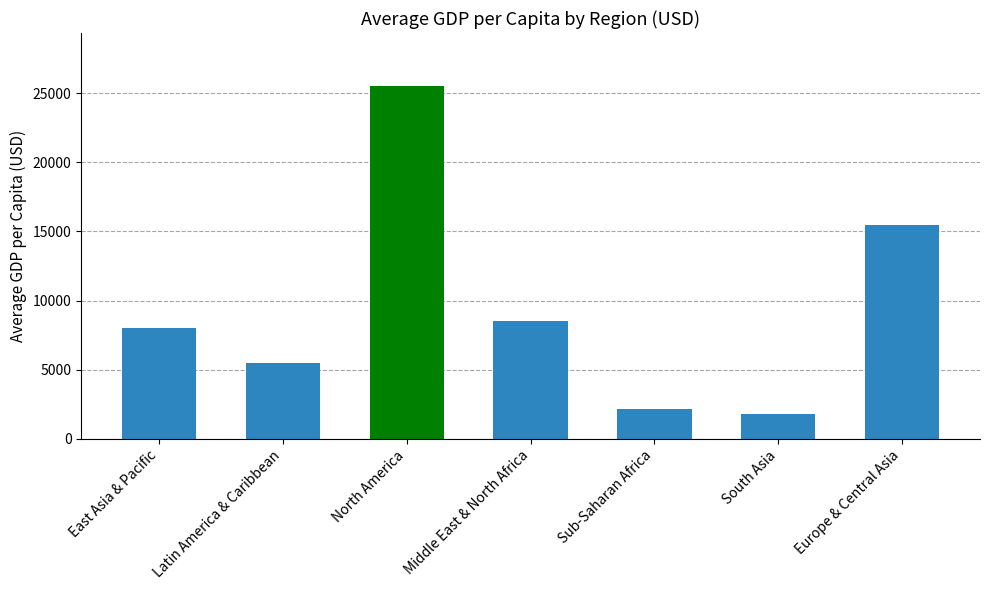

What is the maximum value shown in the chart?

25532.9